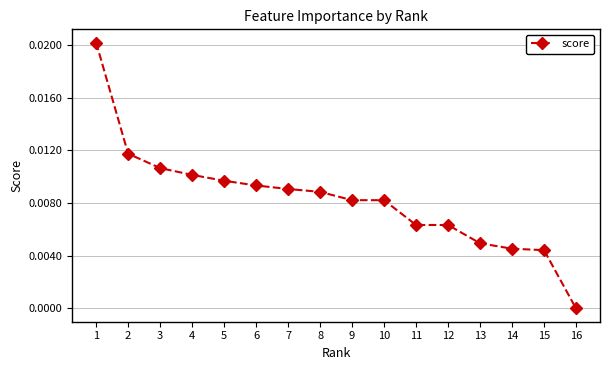

The value at 2 is 0.0. True or false?

True